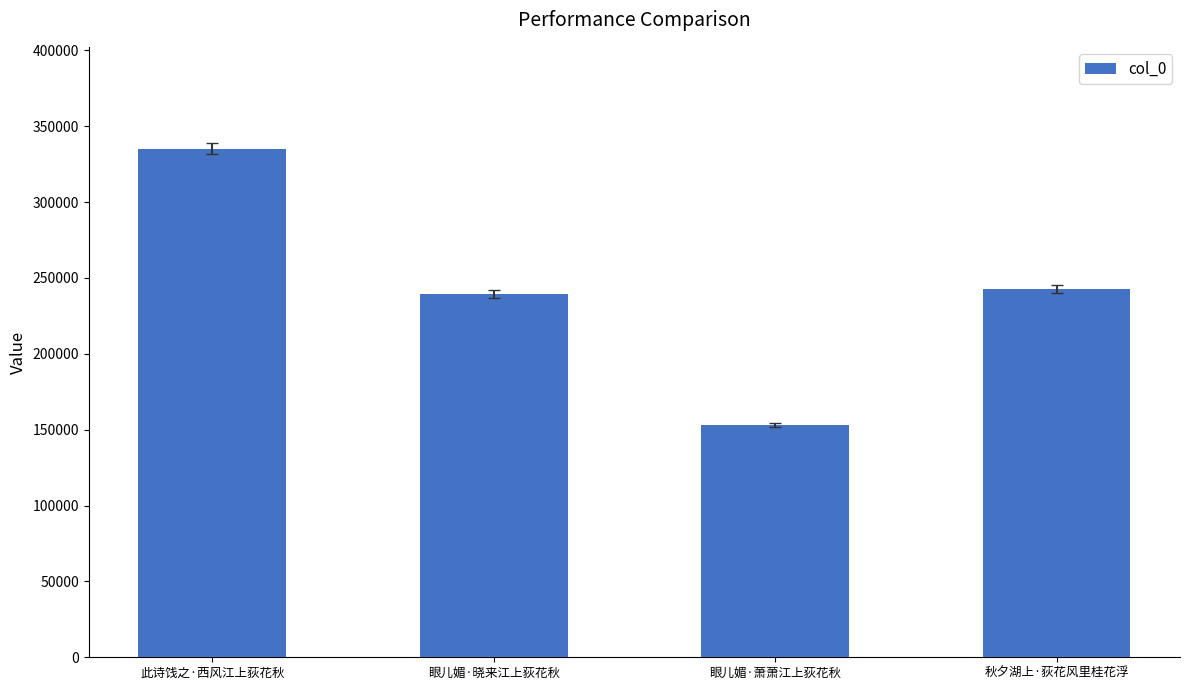

What is the difference between the maximum and minimum values?

182114